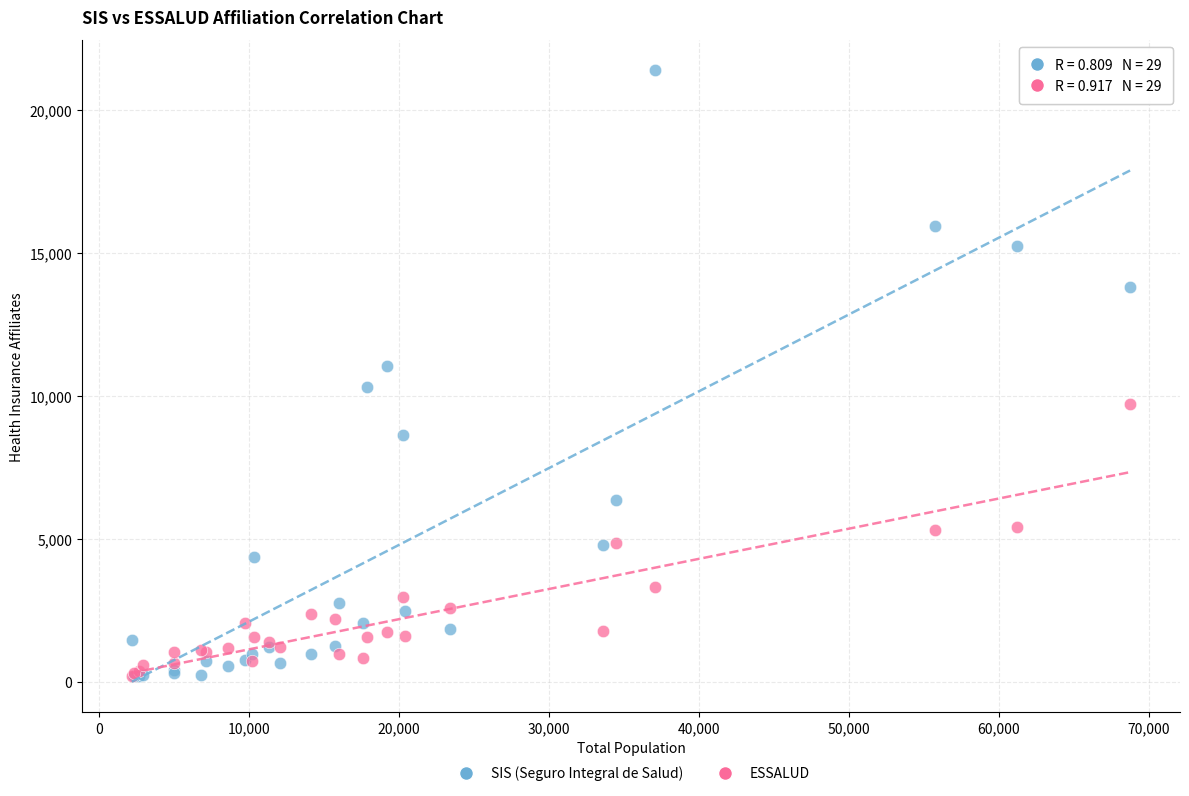

What are all the series names shown in the legend?

SIS (Seguro Integral de Salud), ESSALUD